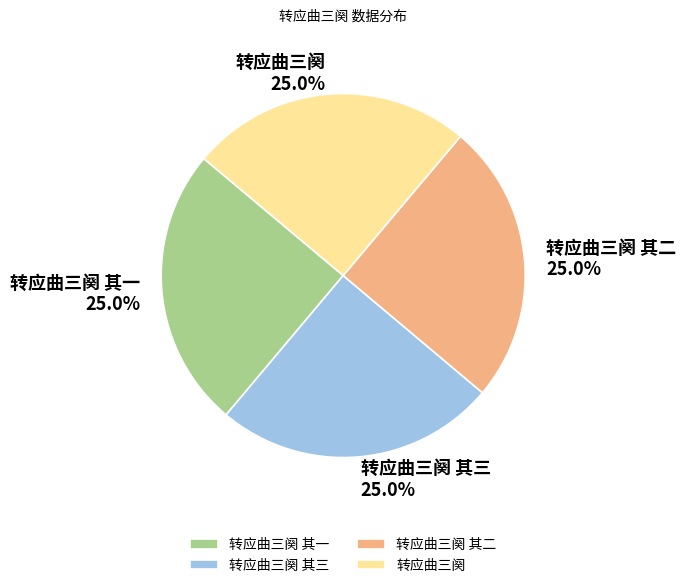

How many slices are in this pie chart?

4